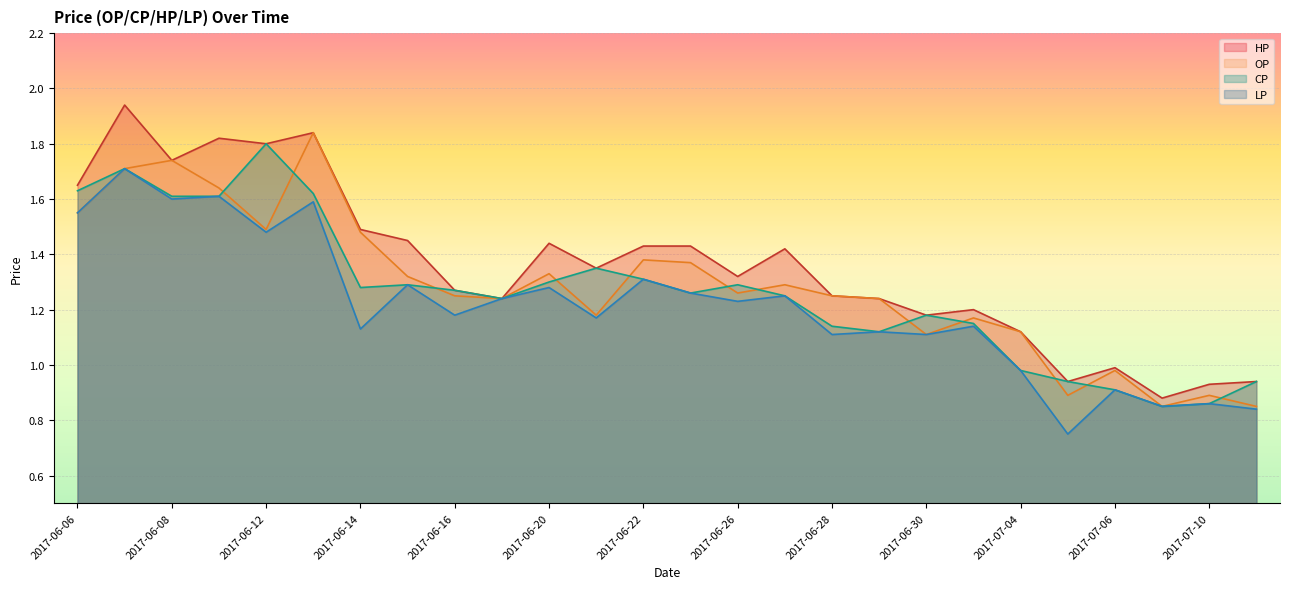

What is the minimum value for HP?

0.9